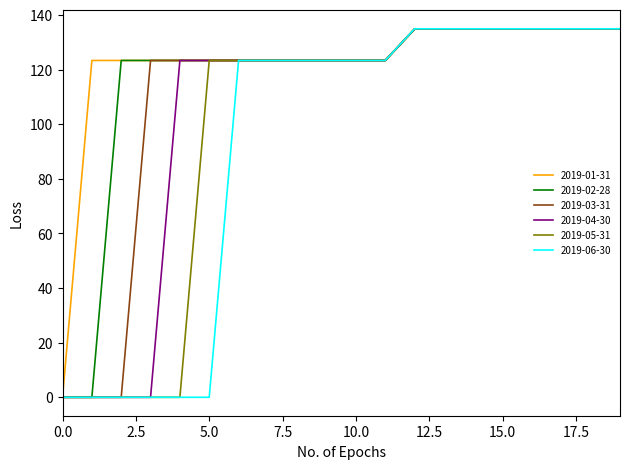

Reading left to right, extract all data points from this chart.

2019-01-31: 0.0	123.3	123.3	123.3	123.3	123.3	123.3	123.3	123.3	123.3	123.3	123.3	134.8	134.8	134.8	134.8	134.8	134.8	134.8	134.8
2019-02-28: 0.0	0.0	123.3	123.3	123.3	123.3	123.3	123.3	123.3	123.3	123.3	123.3	134.8	134.8	134.8	134.8	134.8	134.8	134.8	134.8
2019-03-31: 0.0	0.0	0.0	123.3	123.3	123.3	123.3	123.3	123.3	123.3	123.3	123.3	134.8	134.8	134.8	134.8	134.8	134.8	134.8	134.8
2019-04-30: 0.0	0.0	0.0	0.0	123.3	123.3	123.3	123.3	123.3	123.3	123.3	123.3	134.9	134.9	134.9	134.9	134.9	134.9	134.9	134.9
2019-05-31: 0.0	0.0	0.0	0.0	0.0	123.3	123.3	123.3	123.3	123.3	123.3	123.3	134.9	134.9	134.9	134.9	134.9	134.9	134.9	134.9
2019-06-30: 0.0	0.0	0.0	0.0	0.0	0.0	123.3	123.3	123.3	123.3	123.3	123.3	134.9	134.9	134.9	134.9	134.9	134.9	134.9	134.9